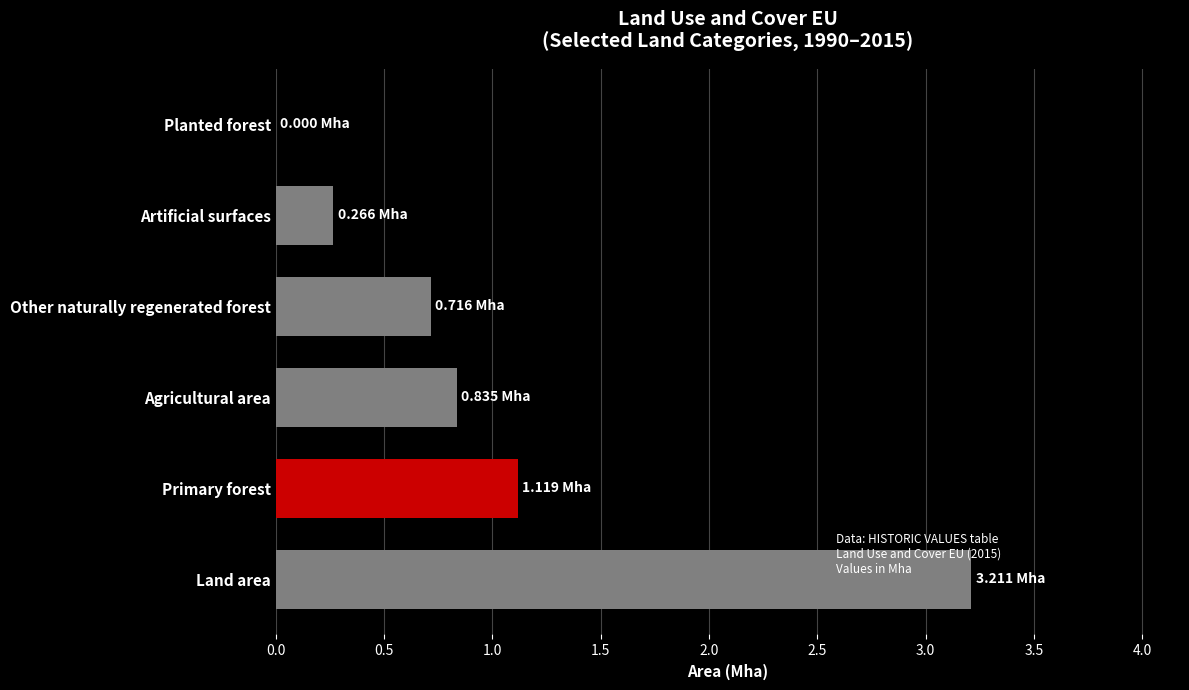

Which category has the highest value across all series?

Land area